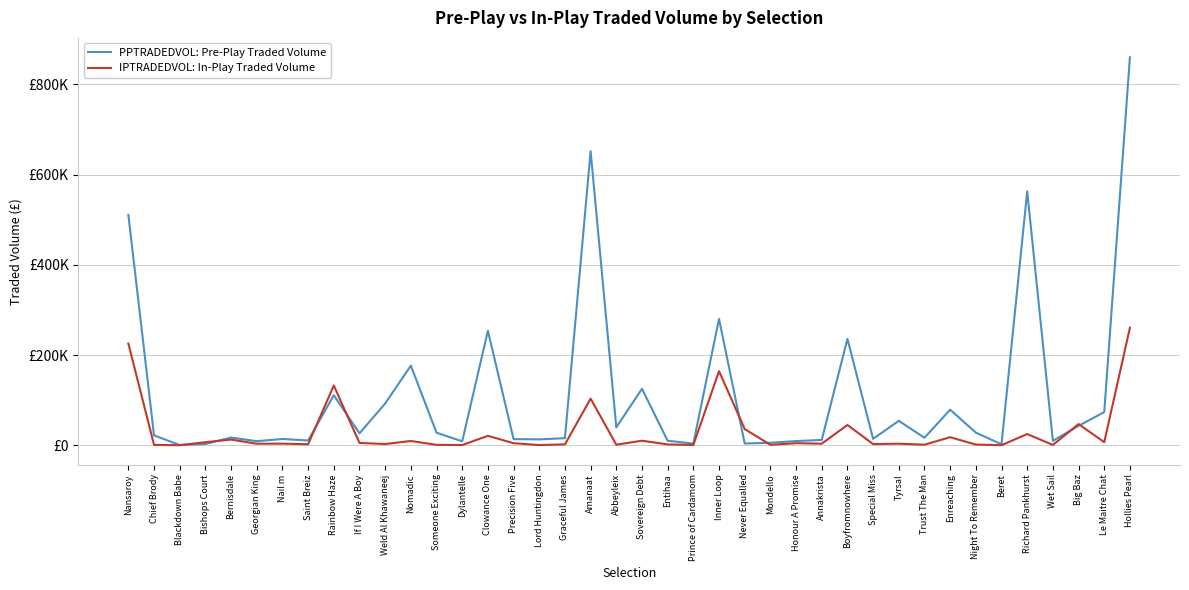

At Precision Five, list the series in order from largest to smallest.

PPTRADEDVOL: Pre-Play Traded Volume, IPTRADEDVOL: In-Play Traded Volume